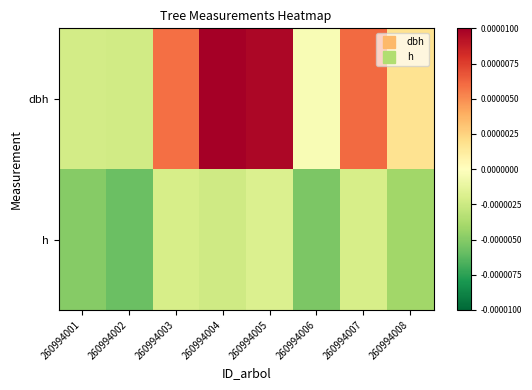

At which category does the chart reach its peak across all series?

260994004